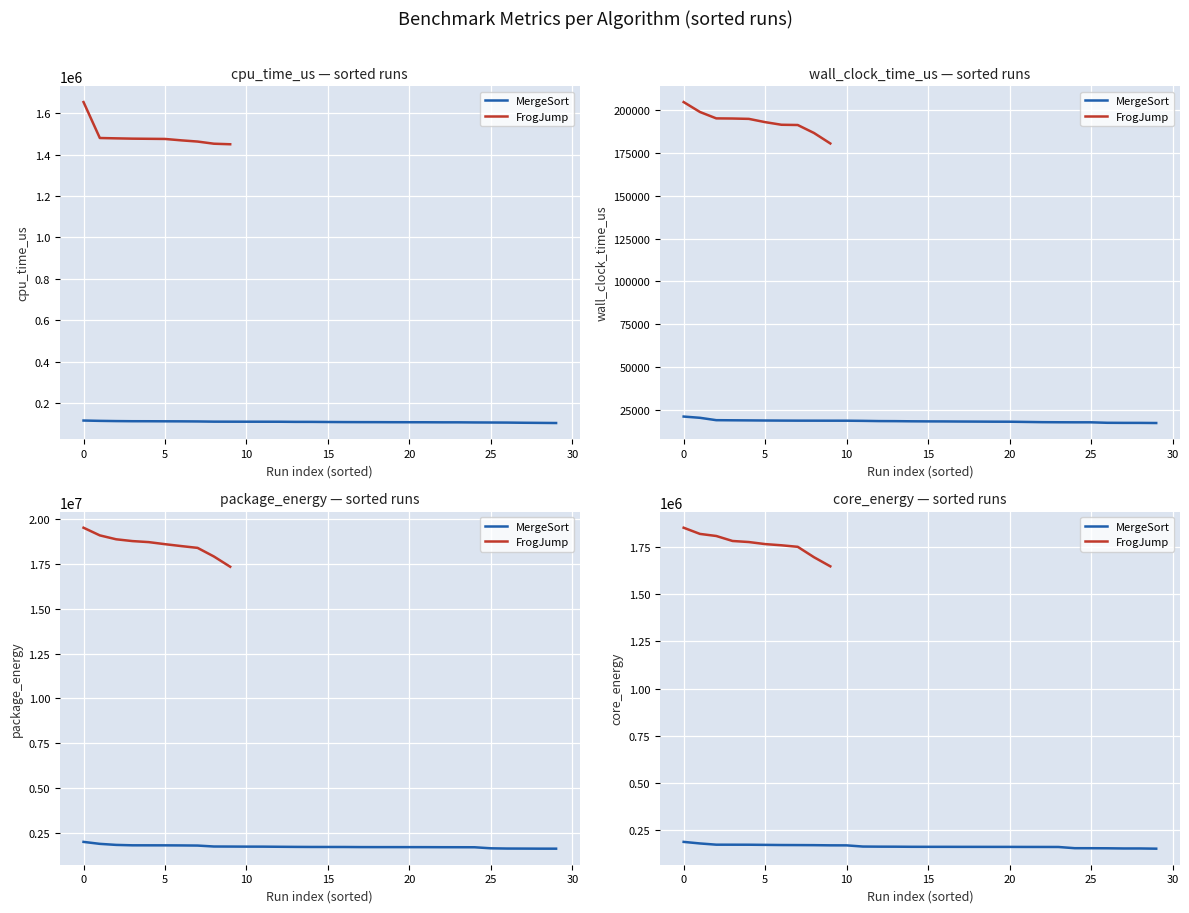

What value does the package_energy series have at 7?

18480971